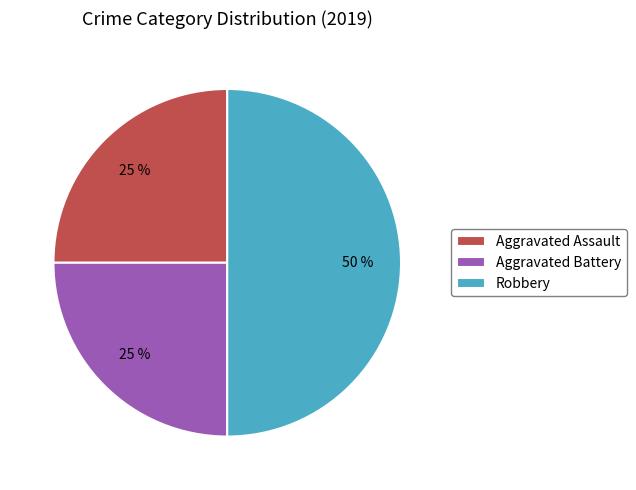

Does Aggravated Battery account for over 50% of the chart?

No